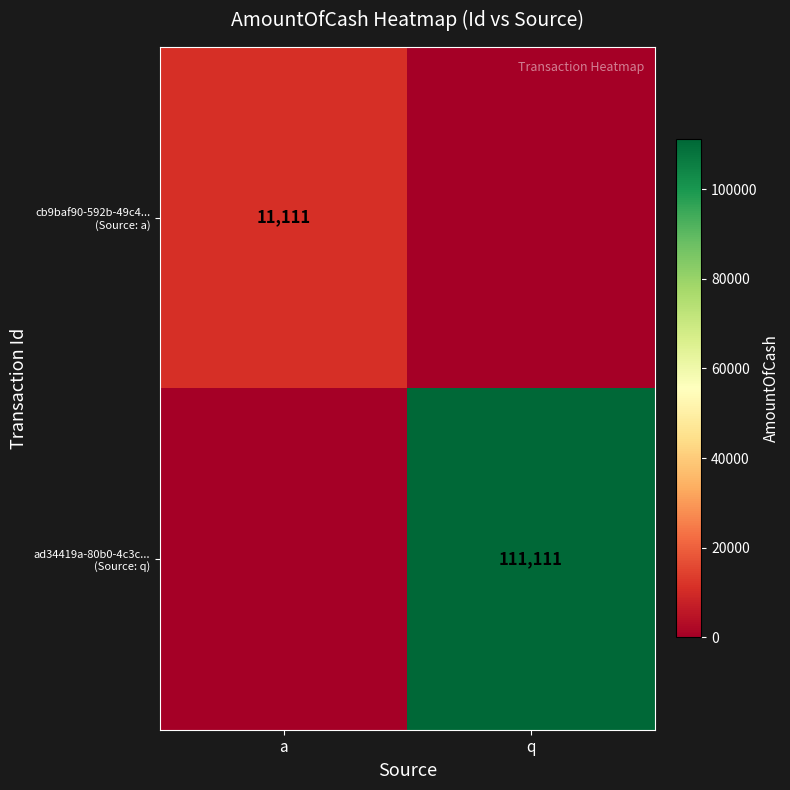

The value of ad34419a-80b0-4c3c... (Source: q) at q is 158154. True or false?

False